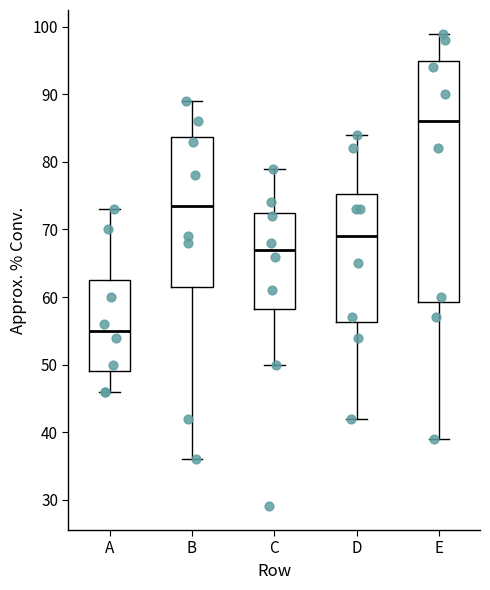

Where does the lower whisker of the box for D end on the y-axis? The values are not printed on the chart, so give them approximately, as read against the axis.

42